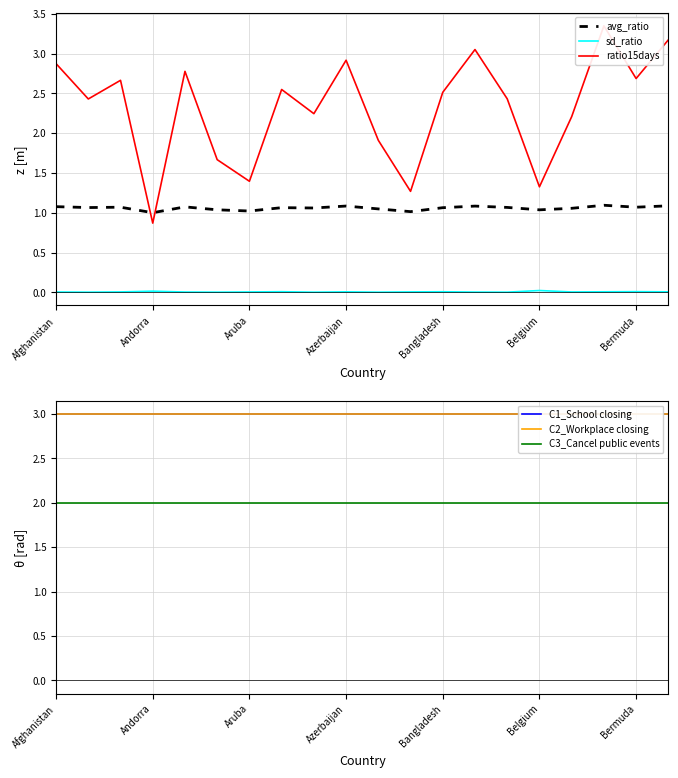

What is the value of the C3_Cancel public events point at the 9th from the left?

2.0